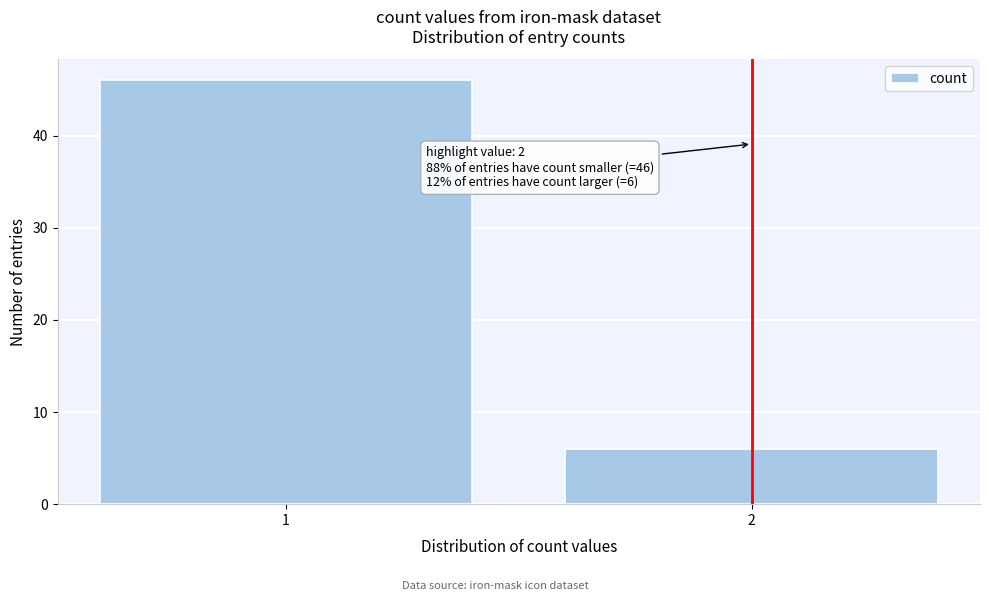

Reading left to right, transcribe all the data shown in this chart.

46	6